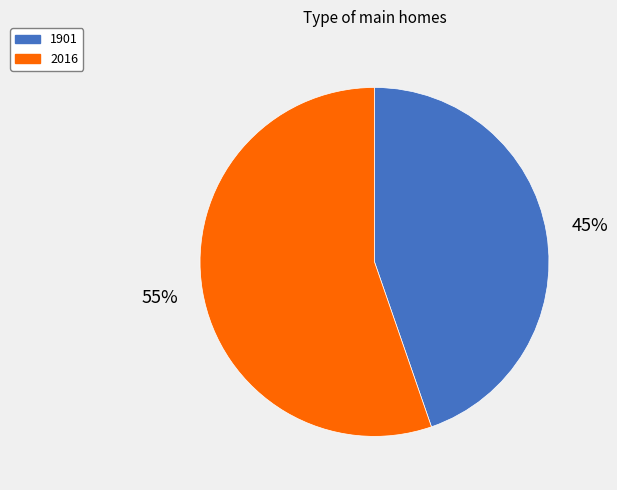

Is the sum of 1901 and 2016 greater than half?

Yes